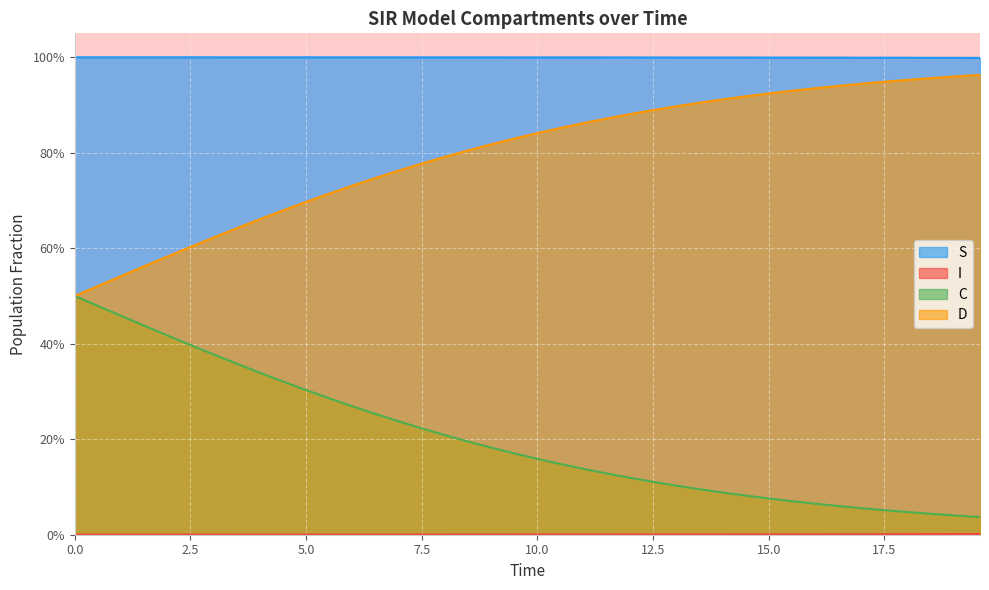

What are all the series names shown in the legend?

S, I, C, D